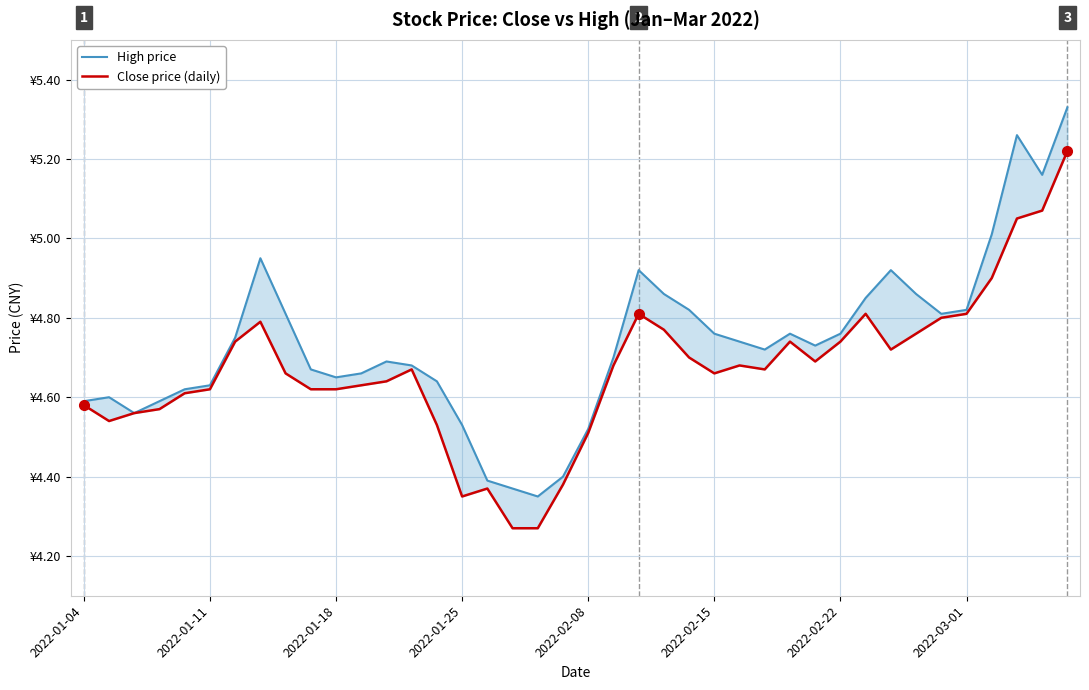

Rank the series by their maximum value, from lowest to highest.

Close price (daily), High price